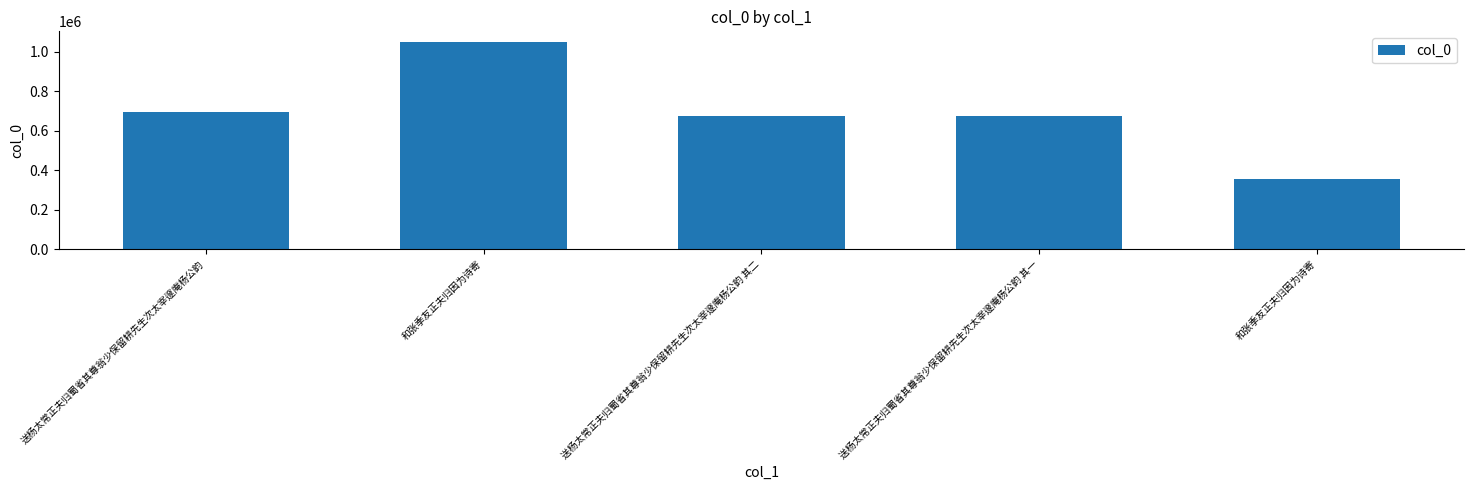

Rank the categories by value from lowest to highest.

和张季友正夫归因为诗寄, 送杨太常正夫归蜀省其尊翁少保留耕先生次太宰邃庵杨公韵 其一, 送杨太常正夫归蜀省其尊翁少保留耕先生次太宰邃庵杨公韵 其二, 送杨太常正夫归蜀省其尊翁少保留耕先生次太宰邃庵杨公韵, 和张季友正夫归因为诗寄